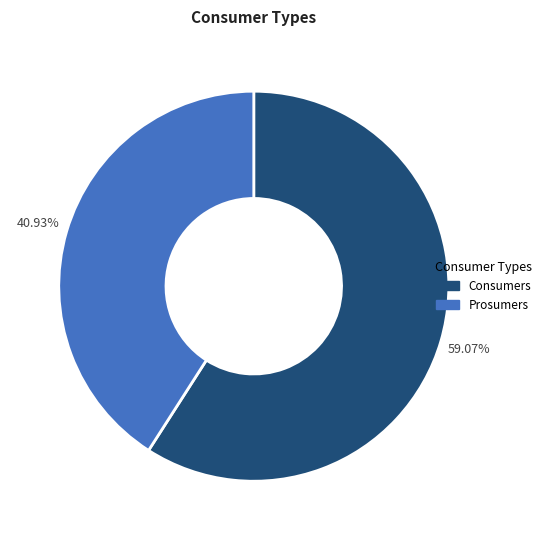

To the nearest percent, what portion does Consumers represent?

59%